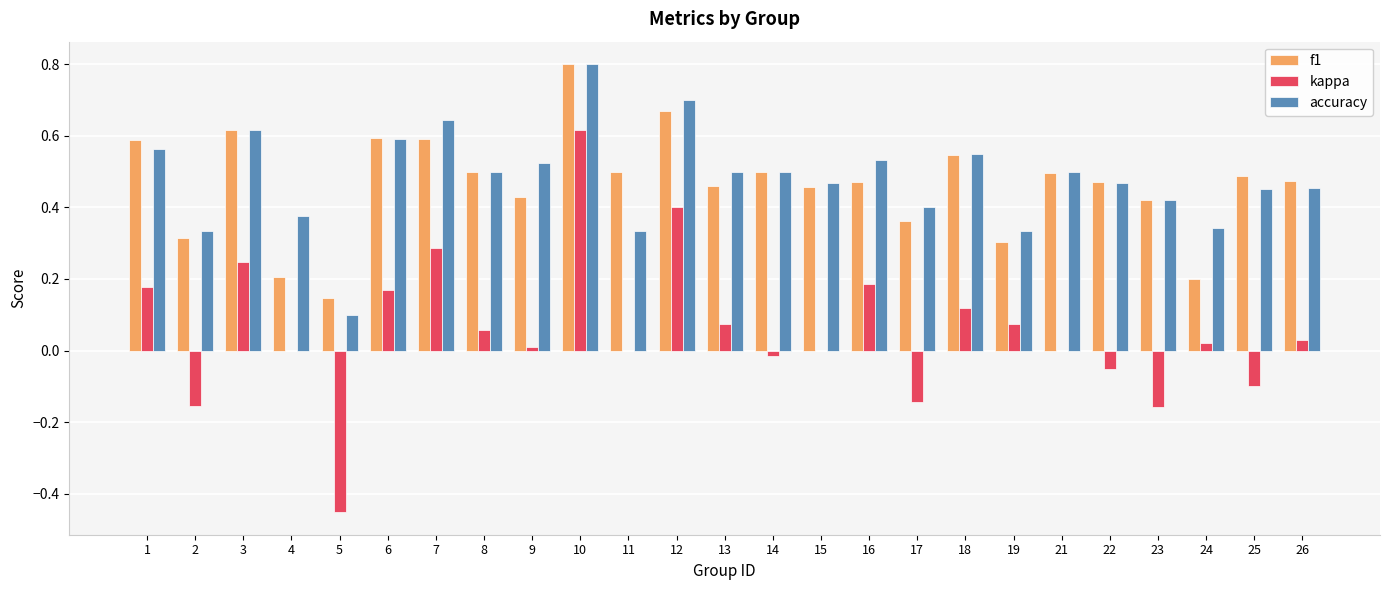

Which series has the largest total across all categories?

accuracy